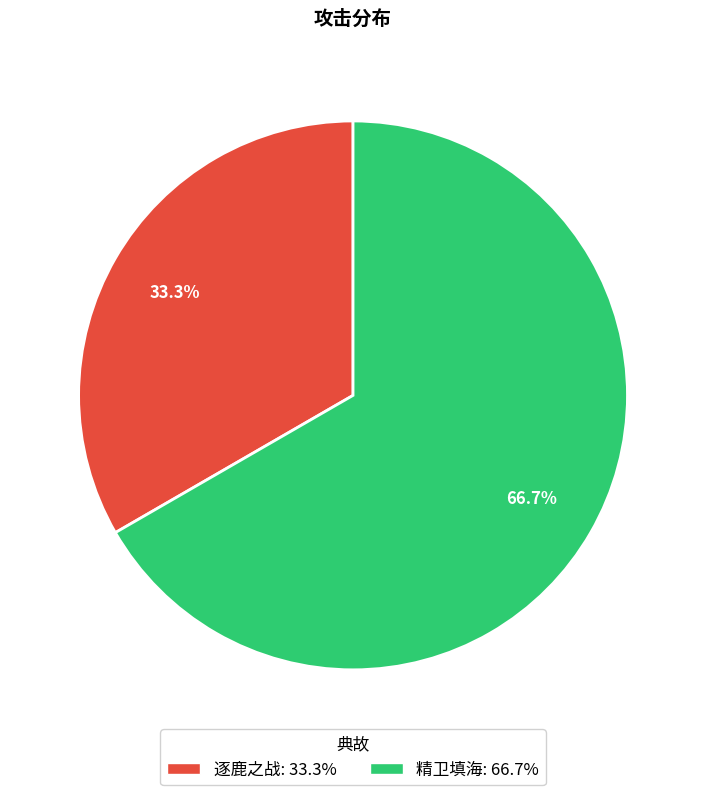

Is the sum of 精卫填海 and 逐鹿之战 greater than half?

Yes